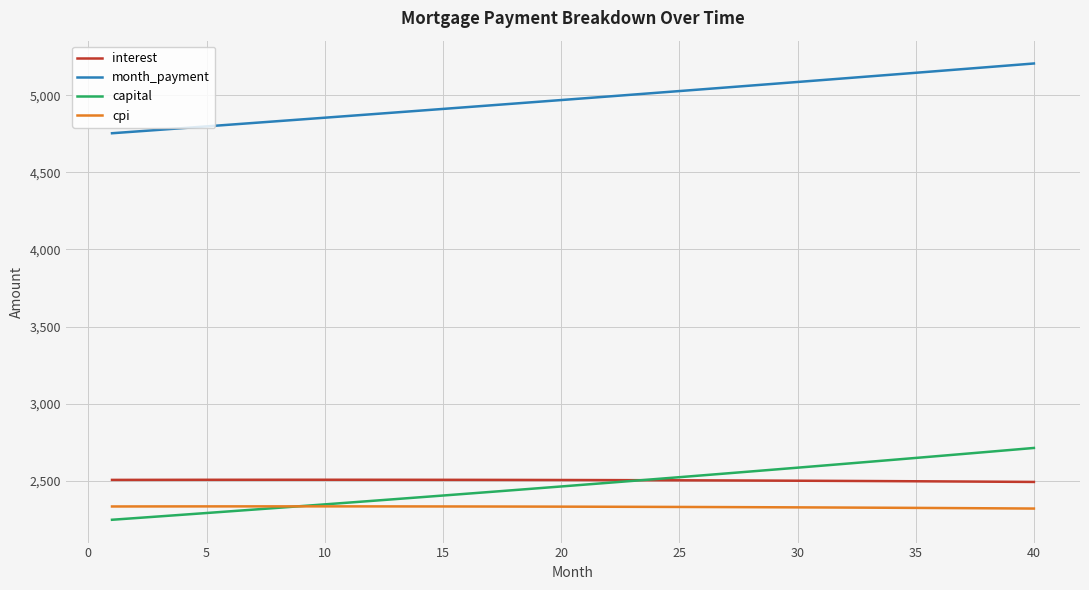

What is the smallest value displayed?

2247.3